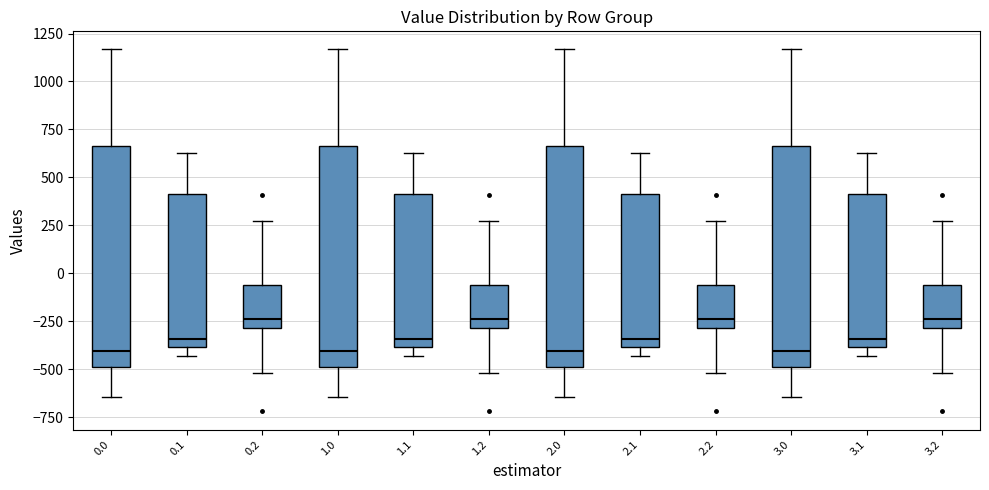

Reading left to right, transcribe this box plot: for each box, give where its median line is, the range the box spans, and where its two whiskers end, as read against the y-axis. The values are not printed on the chart, so give them approximately, as read against the axis.

0.0: median -400, box -500 to 650, whiskers -650 to 1150
0.1: median -350, box -400 to 400, whiskers -450 to 650
0.2: median -250, box -300 to -50, whiskers -500 to 250
1.0: median -400, box -500 to 650, whiskers -650 to 1150
1.1: median -350, box -400 to 400, whiskers -450 to 650
1.2: median -250, box -300 to -50, whiskers -500 to 250
2.0: median -400, box -500 to 650, whiskers -650 to 1150
2.1: median -350, box -400 to 400, whiskers -450 to 650
2.2: median -250, box -300 to -50, whiskers -500 to 250
3.0: median -400, box -500 to 650, whiskers -650 to 1150
3.1: median -350, box -400 to 400, whiskers -450 to 650
3.2: median -250, box -300 to -50, whiskers -500 to 250